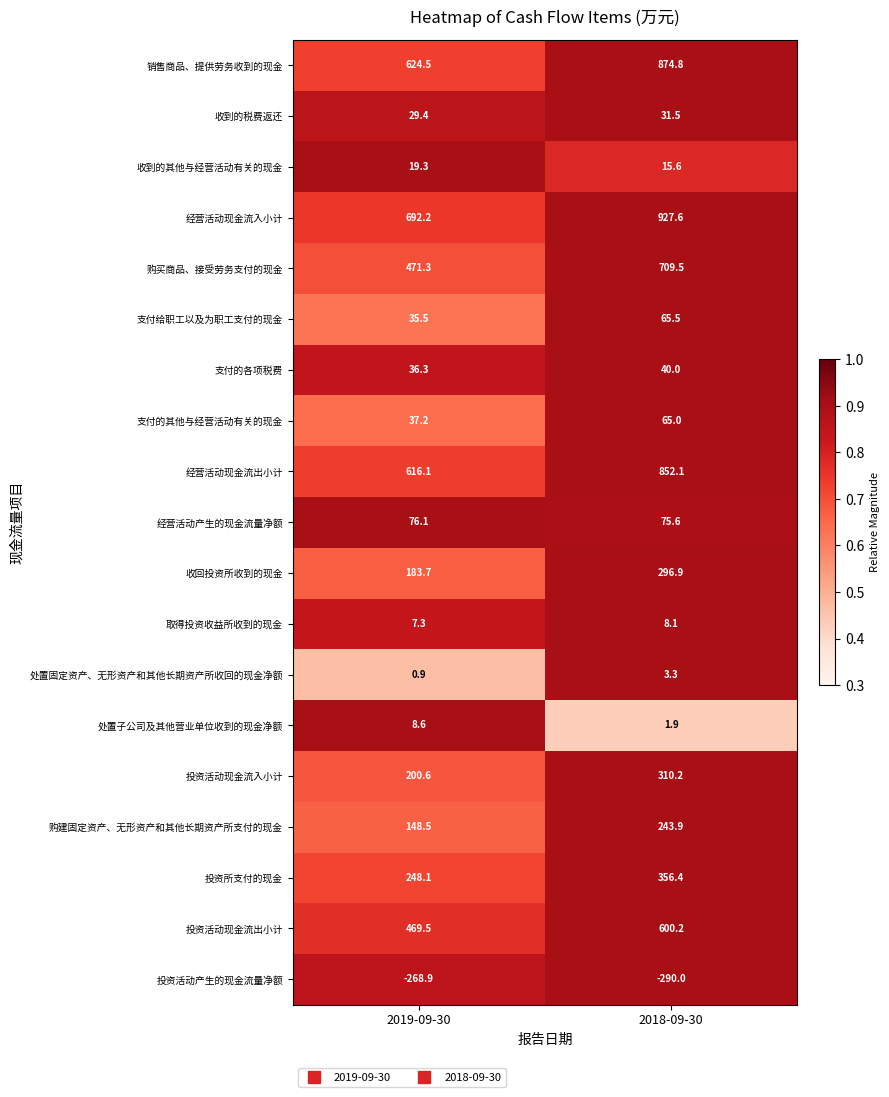

True or false: 处置固定资产、无形资产和其他长期资产所收回的现金净额 has a value of 3.3 at 2018-09-30.

True